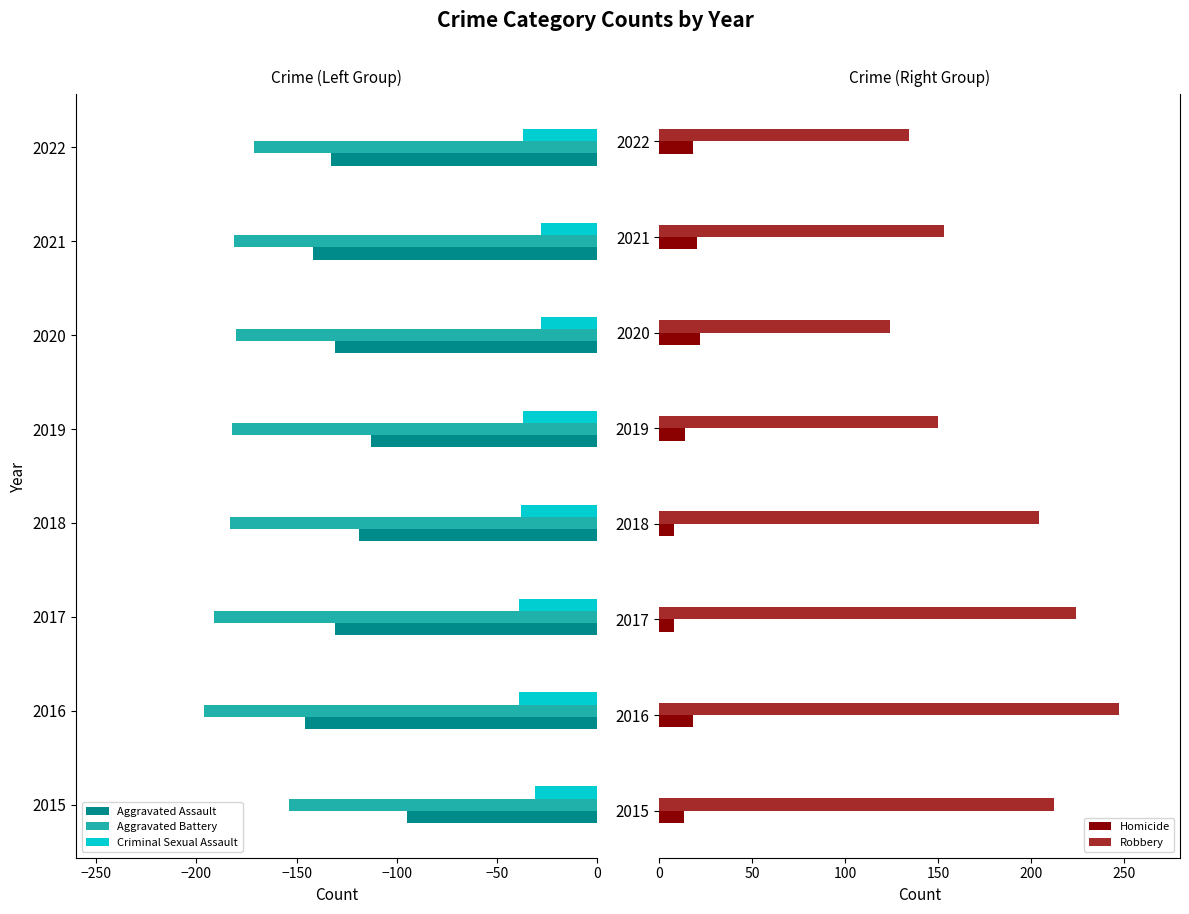

Is it true that Aggravated Assault equals -30 at 2015?

False